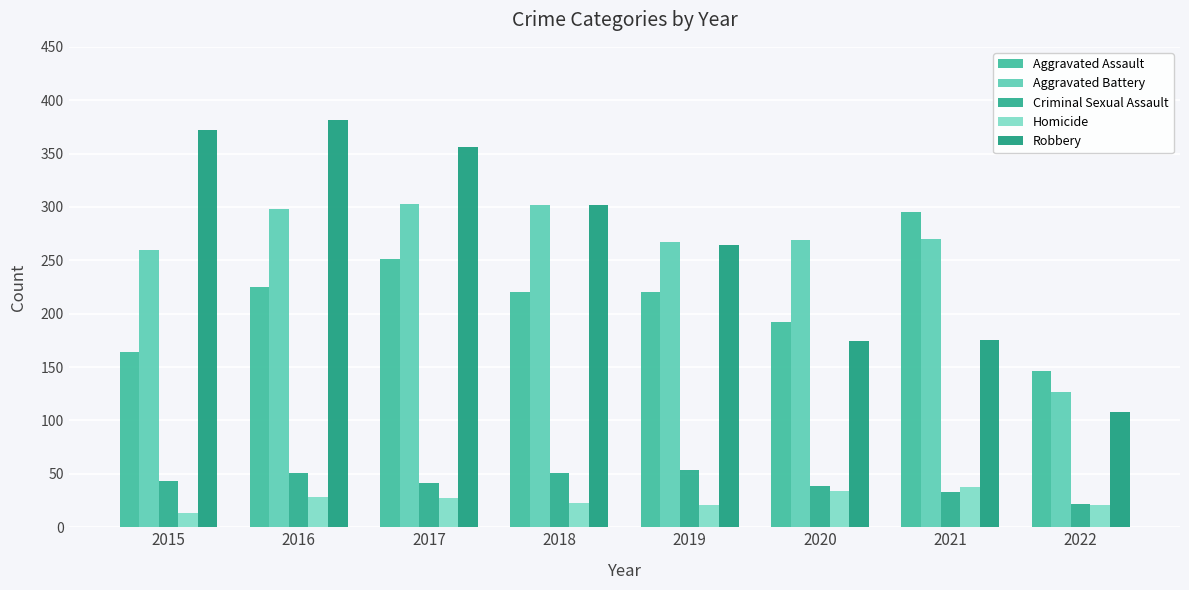

What is the average value of the Homicide series?

26